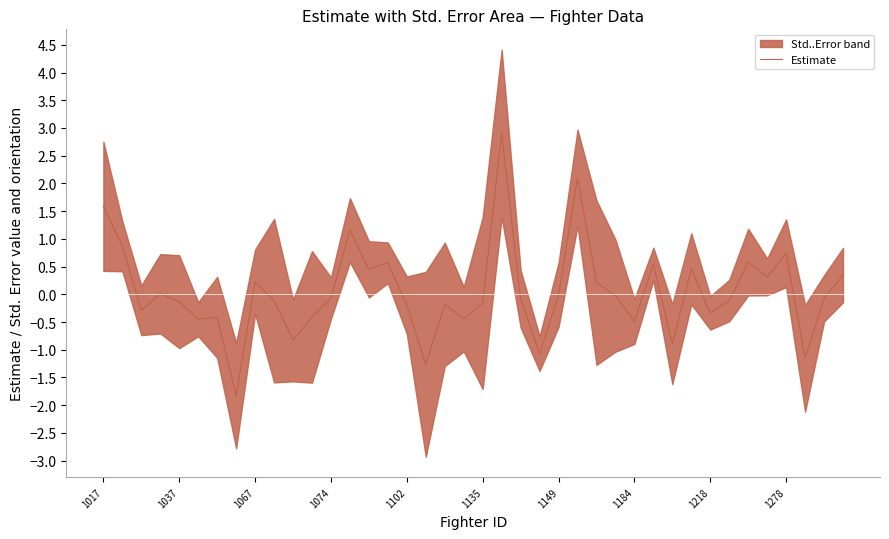

How many data points are less than 0?

24